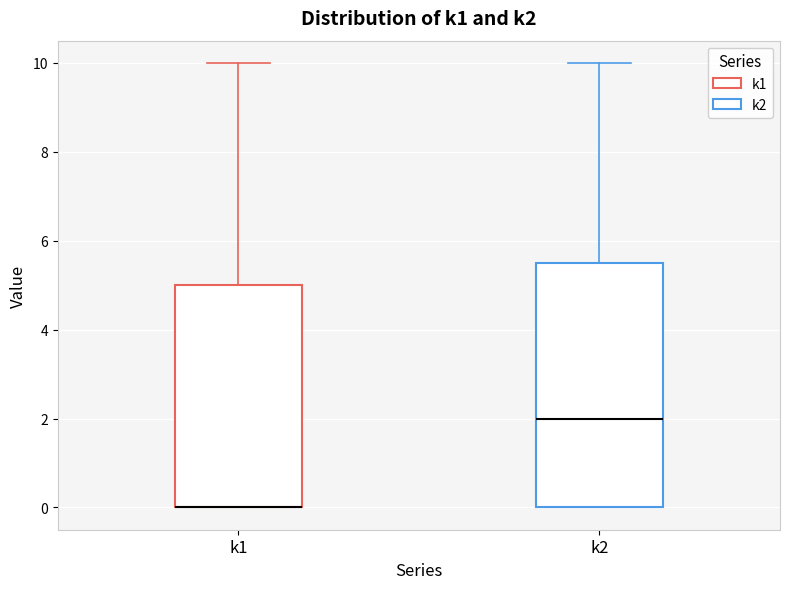

Reading left to right, read every box against the y-axis: the position of its median line, the range the box covers, and the ends of its whiskers. The values are not printed on the chart, so give them approximately, as read against the axis.

k1: median 0.0 (drawn on the box's lower edge), box 0.0 to 5.0, whiskers 0.0 to 10.0
k2: median 2.0, box 0.0 to 5.6, whiskers 0.0 to 10.0